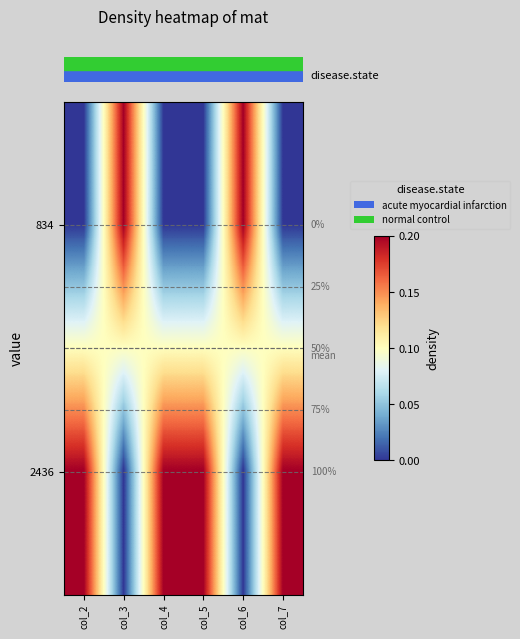

What is the greatest value displayed?

0.2